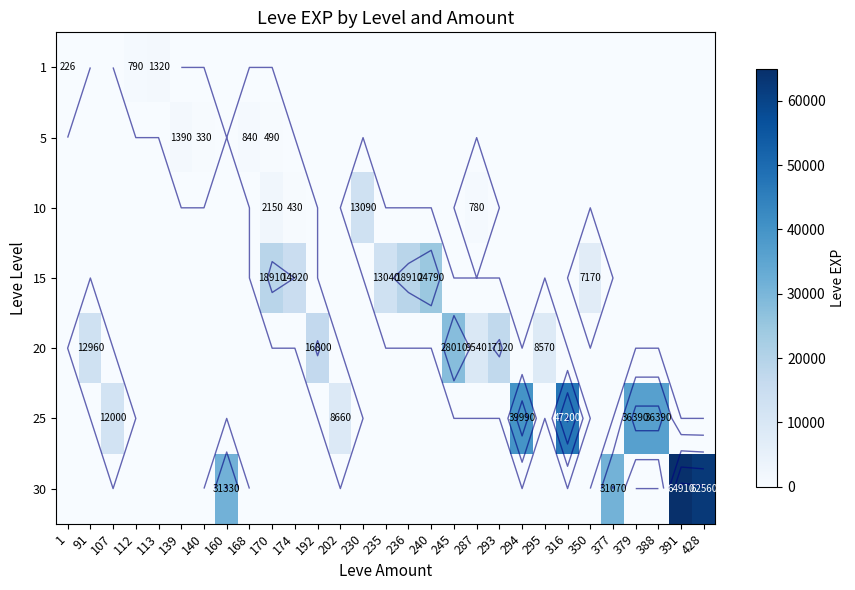

How many values in the 30 series exceed 0?

4